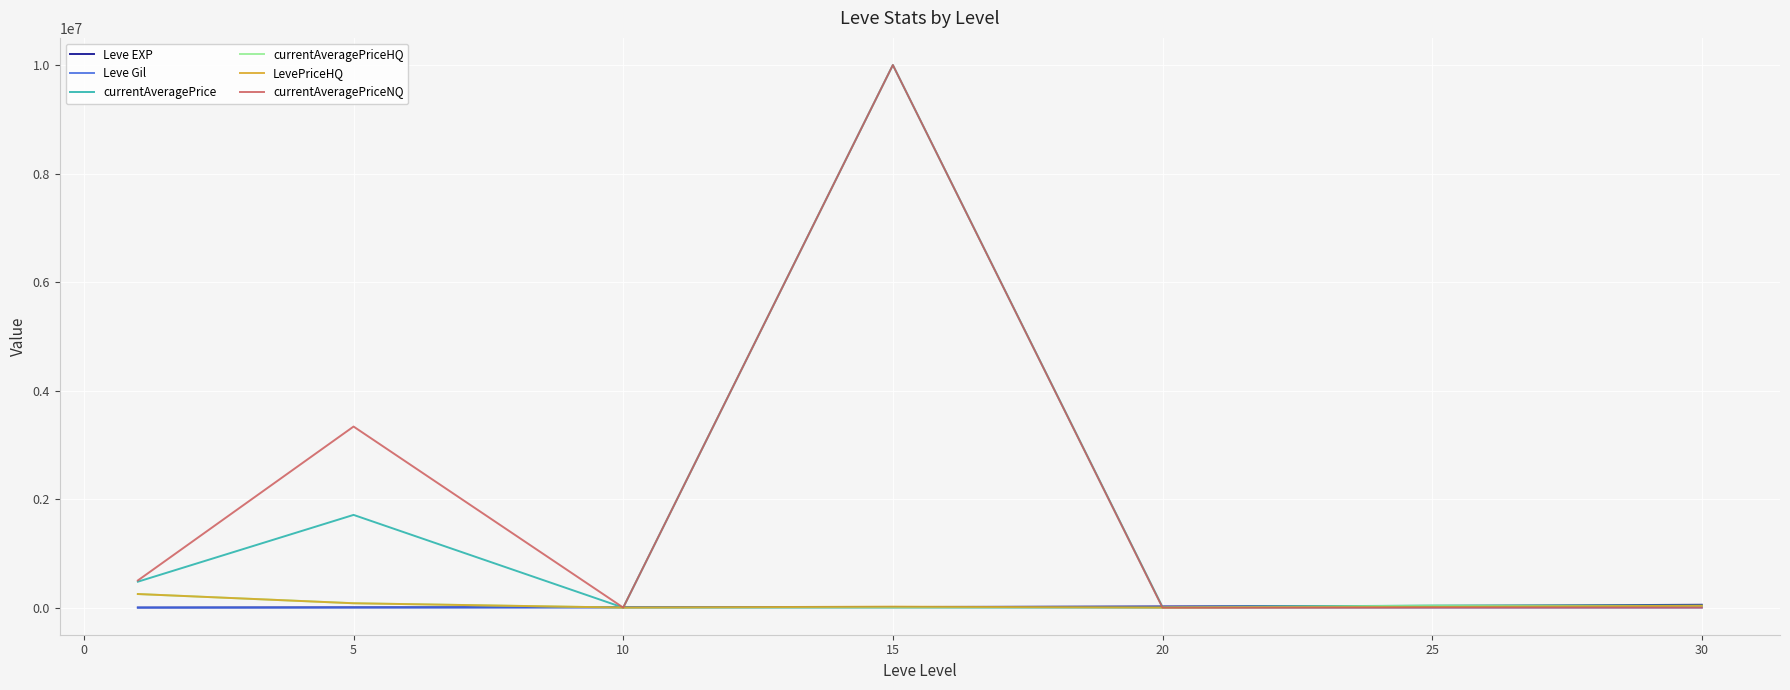

In currentAveragePrice, how many points are lower than both neighbors (excluding endpoints)?

2